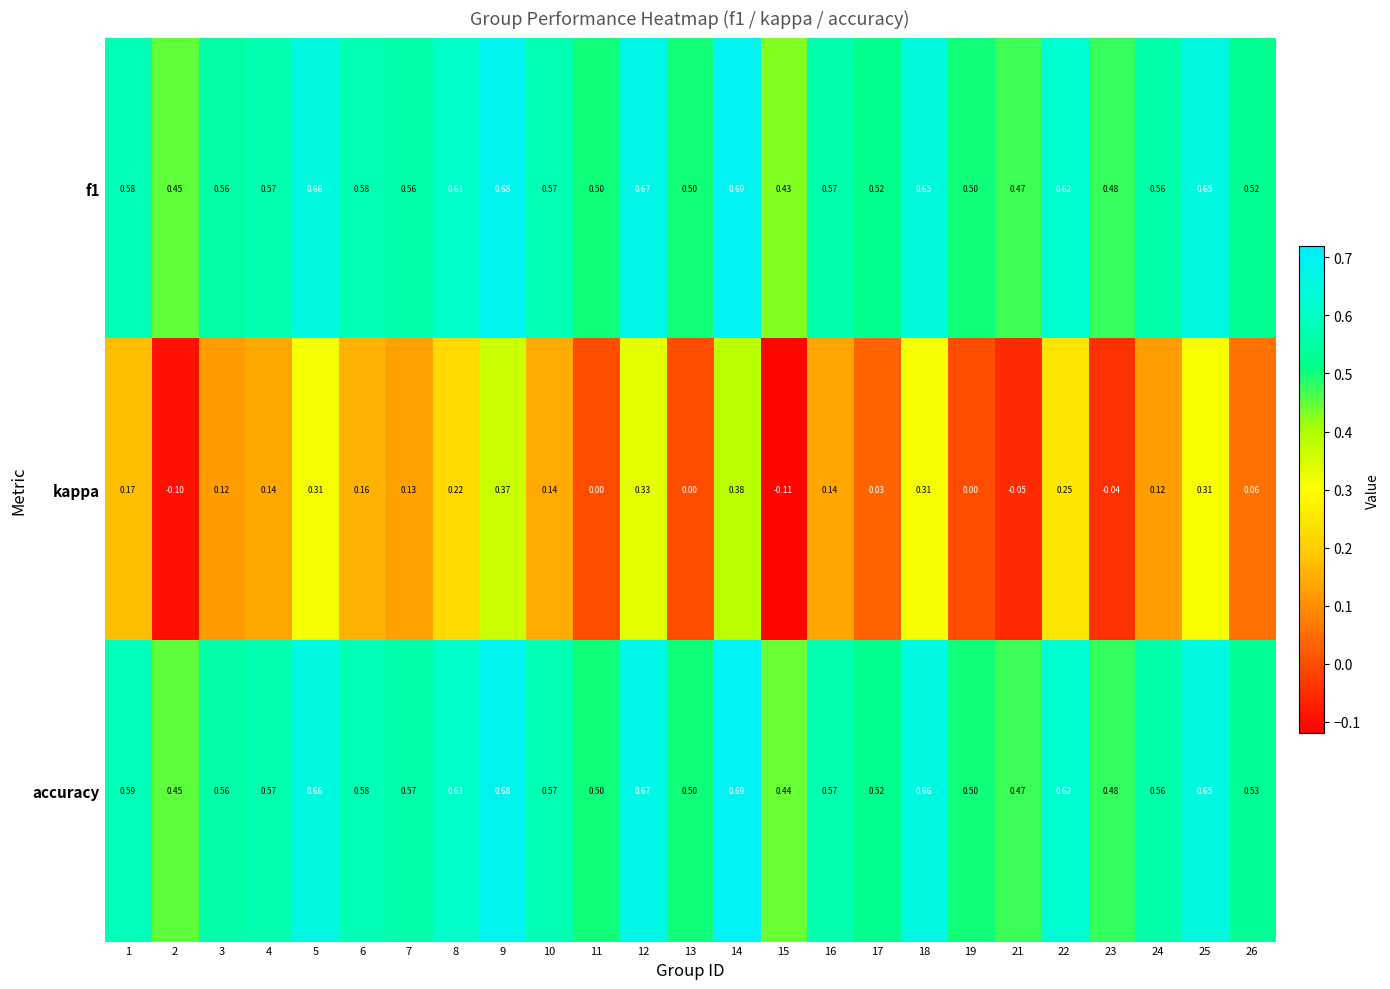

Which series has the largest total across all categories?

accuracy